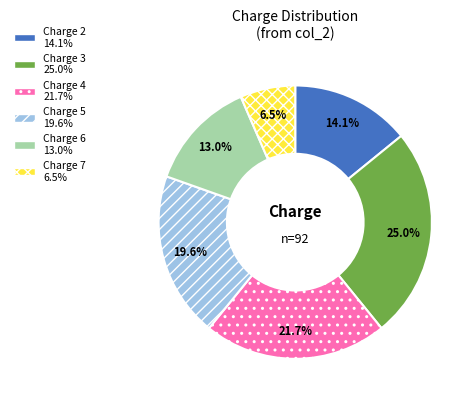

Does any single category account for the majority?

No